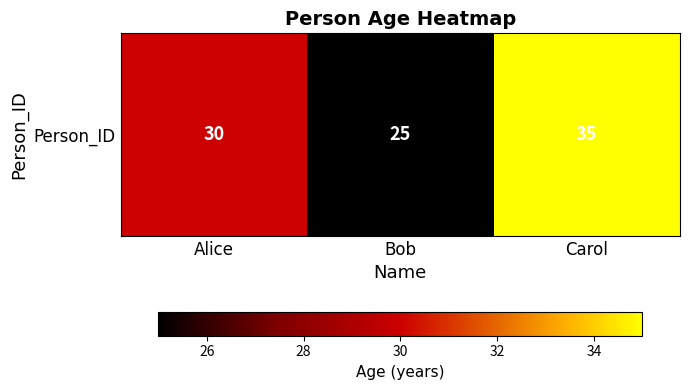

The chart shows a value of 38 at Bob. True or false?

False